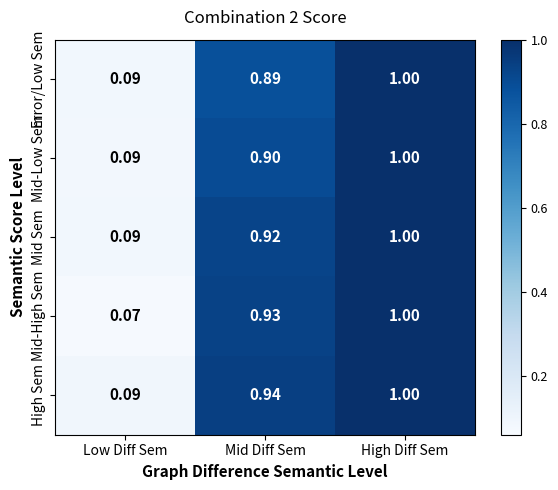

Which series changed the most between Low Diff Sem and High Diff Sem?

Mid-High Sem